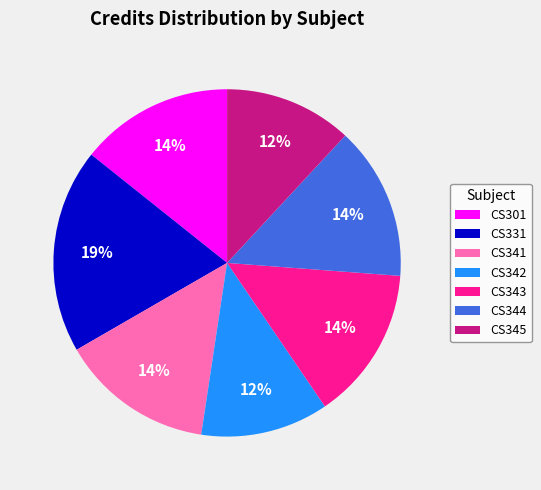

Is it true that CS344 is 14% of the pie?

True